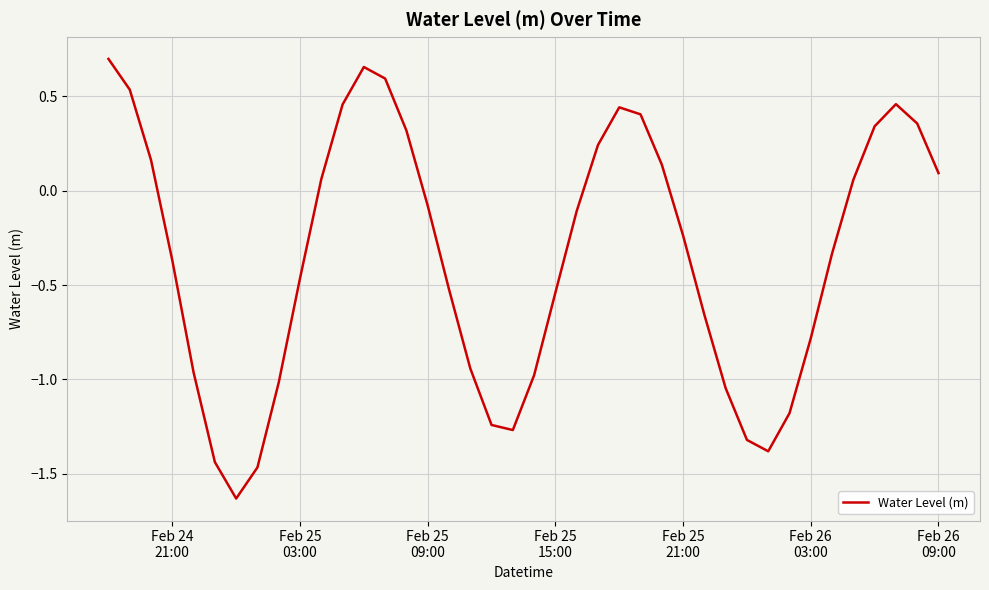

What is the difference between the maximum and minimum values?

2.3